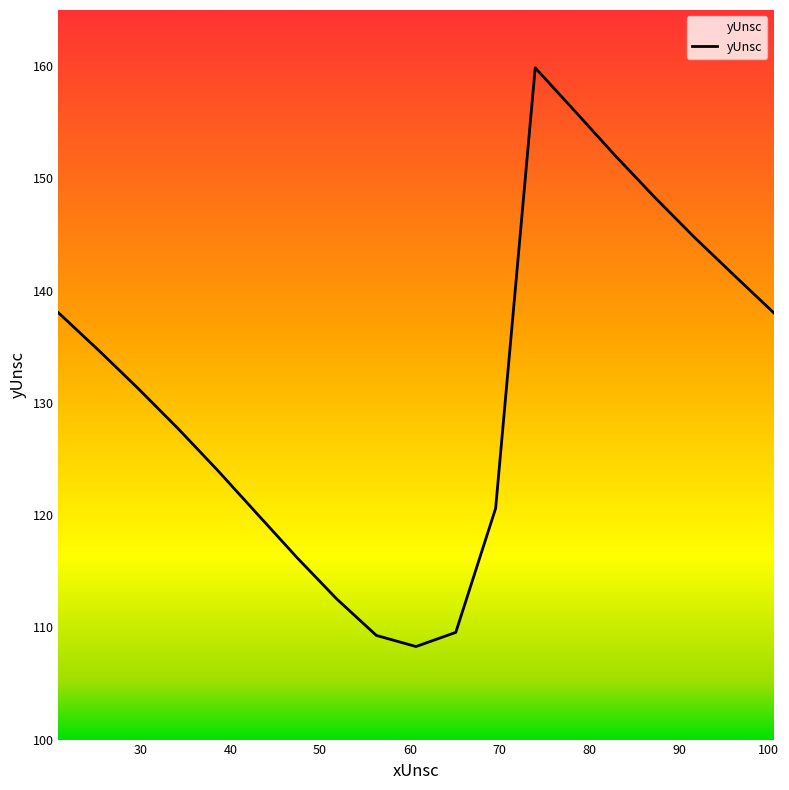

Is it true that the value at 82.83 is 65.1?

False